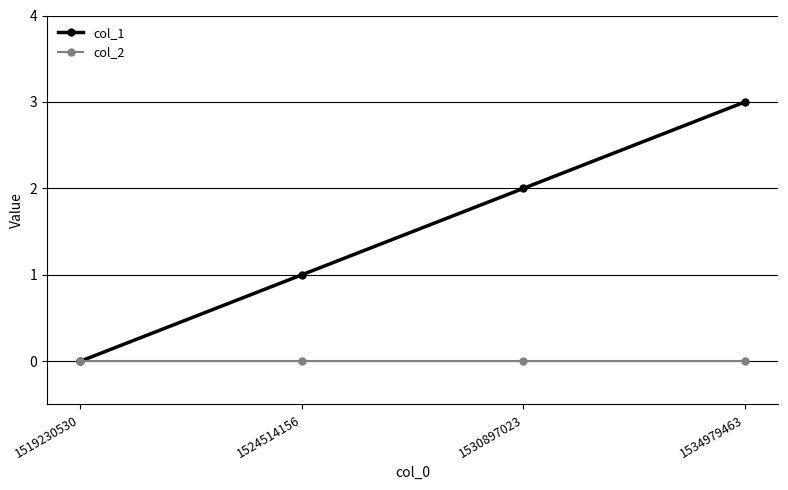

What is the spread (max minus min) of values at 1530897023?

2